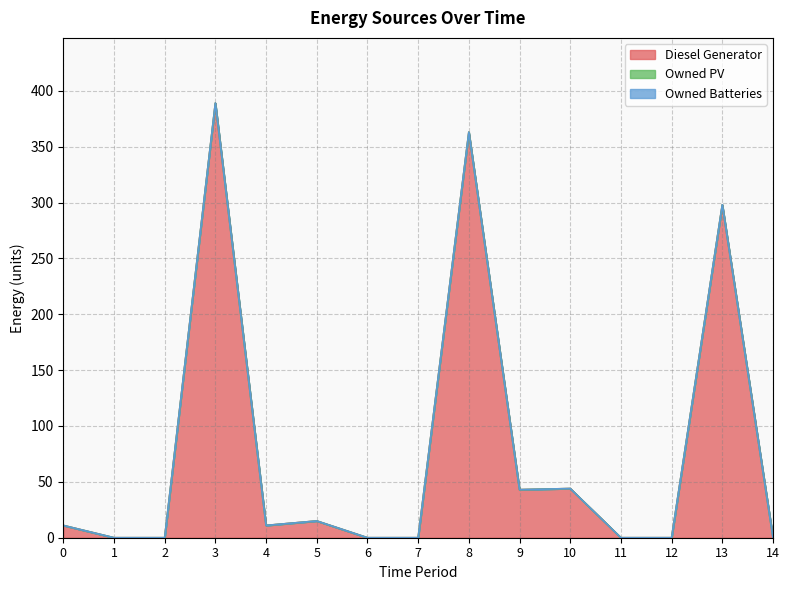

Reading left to right, extract all data points from this chart.

Diesel Generator: 0=11	1=0	2=0	3=389	4=11	5=15	6=0	7=0	8=363	9=43	10=44	11=0	12=0	13=298	14=0
Owned PV: 0=0	1=0	2=0	3=0	4=0	5=0	6=0	7=0	8=0	9=0	10=0	11=0	12=0	13=0	14=0
Owned Batteries: 0=0	1=0	2=0	3=0	4=0	5=0	6=0	7=0	8=0	9=0	10=0	11=0	12=0	13=0	14=0